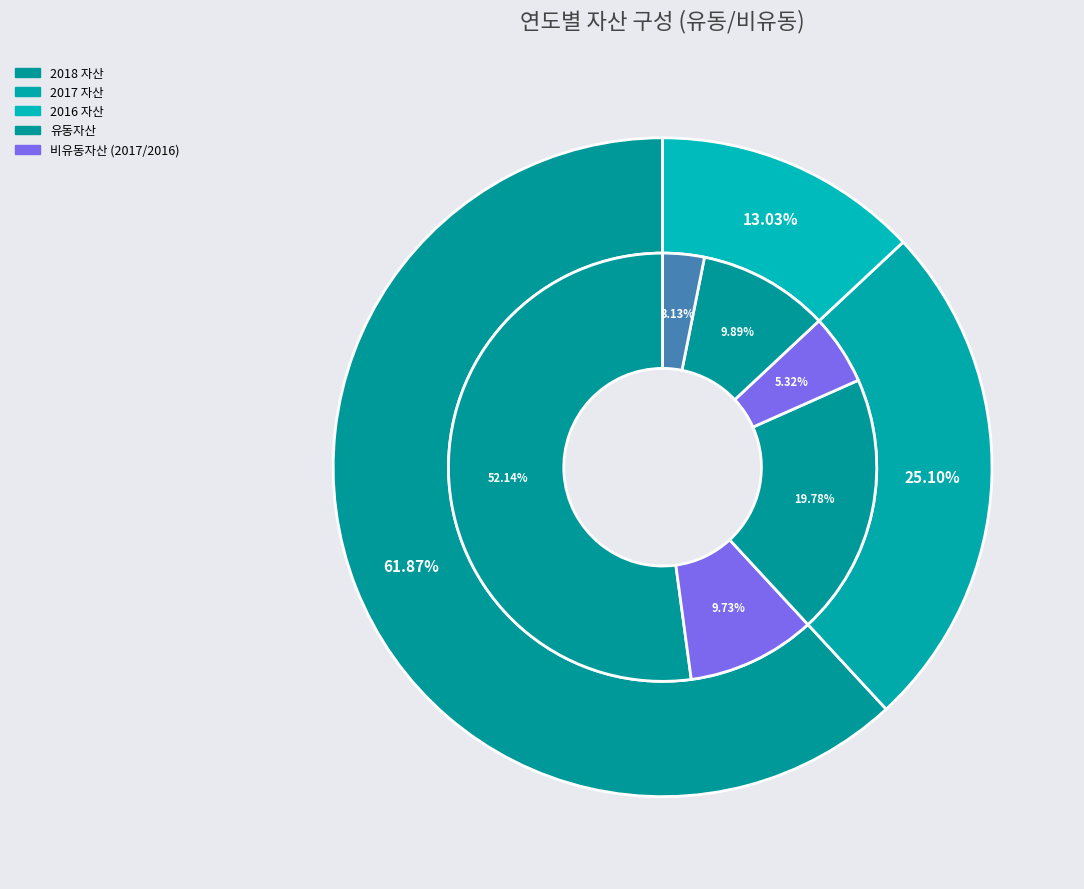

Which category has the biggest portion of the pie?

2018